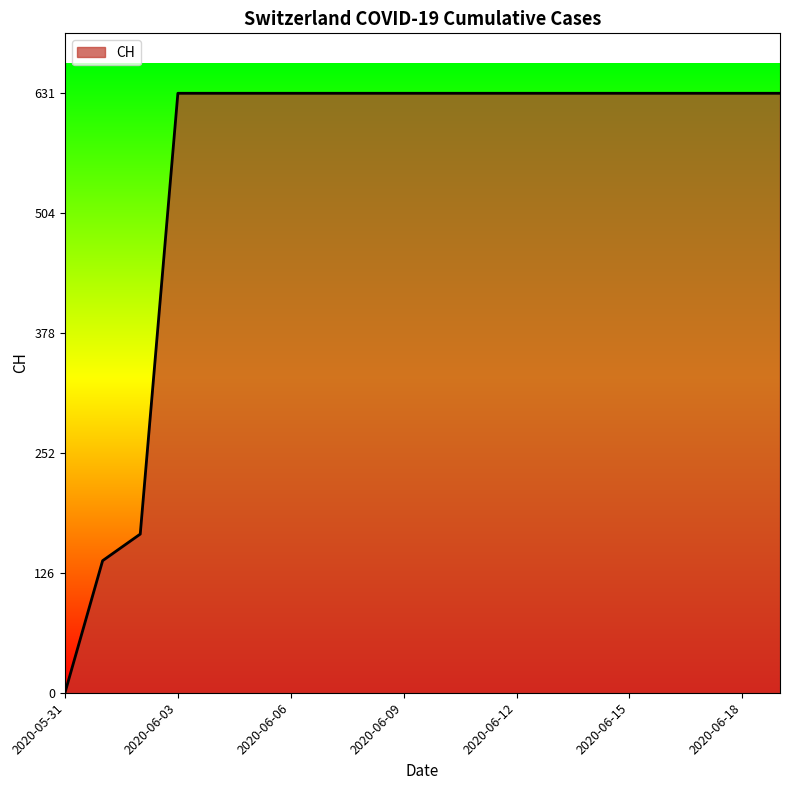

What is the difference between the maximum and minimum values?

631